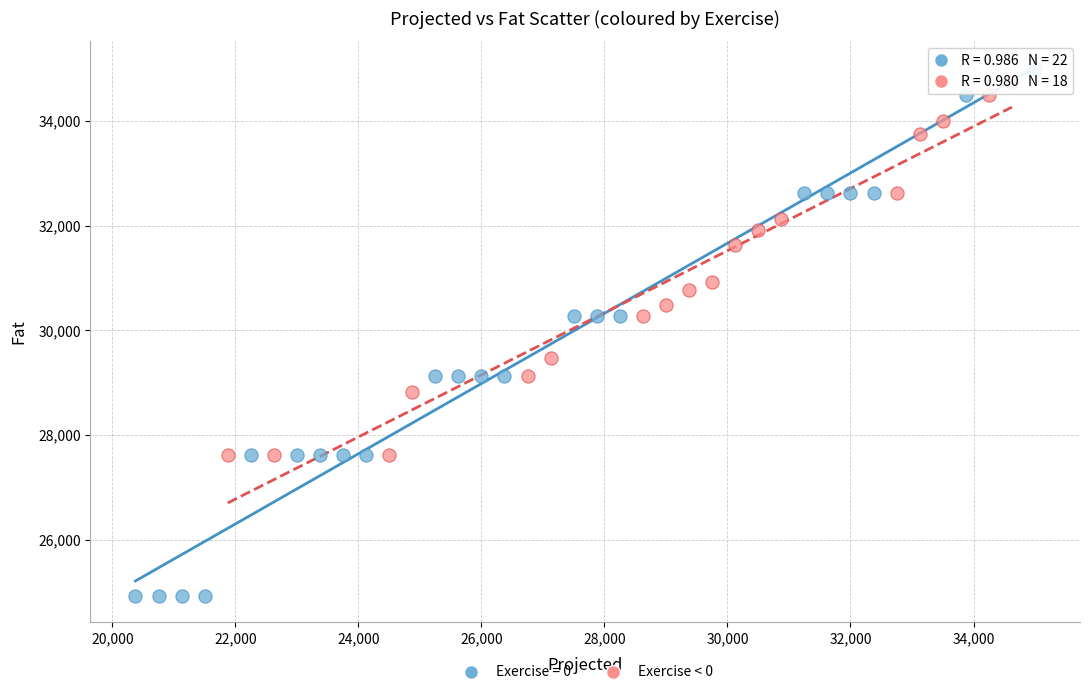

Which series reaches the minimum Y coordinate?

Exercise = 0